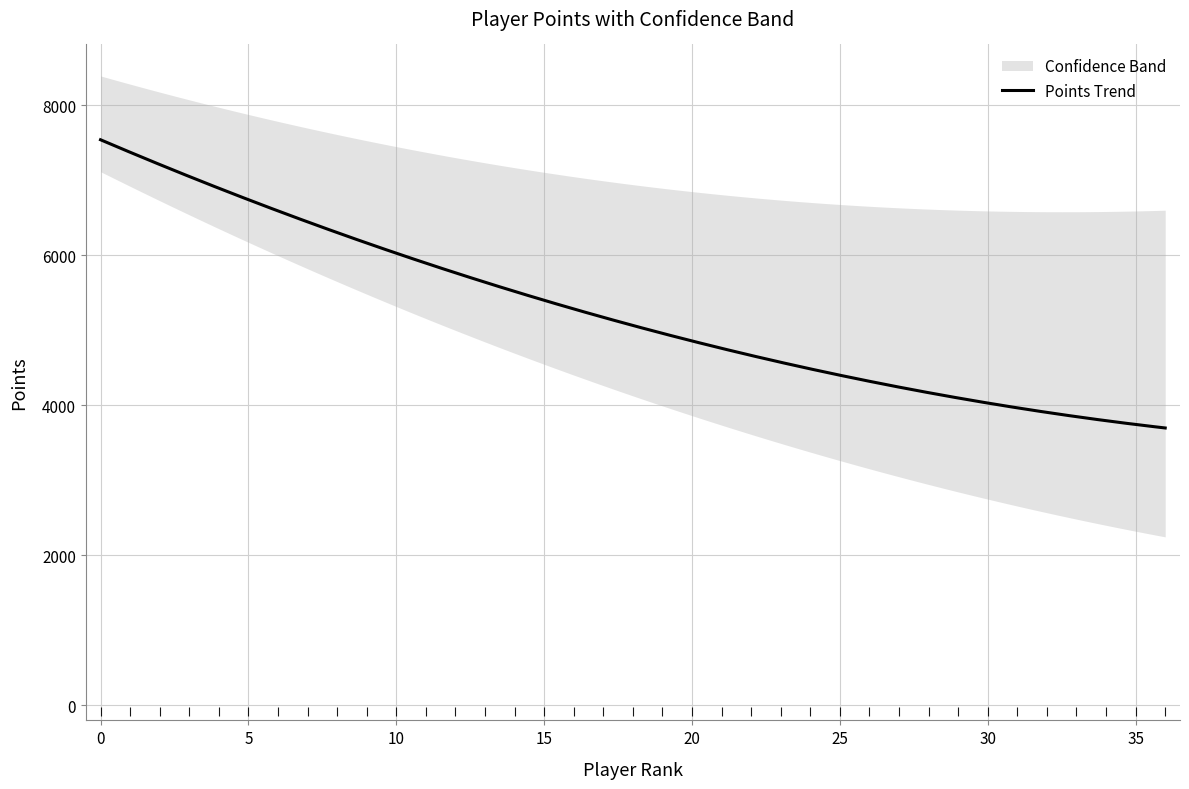

What is the highest value of the Points Trend series?

7539.1